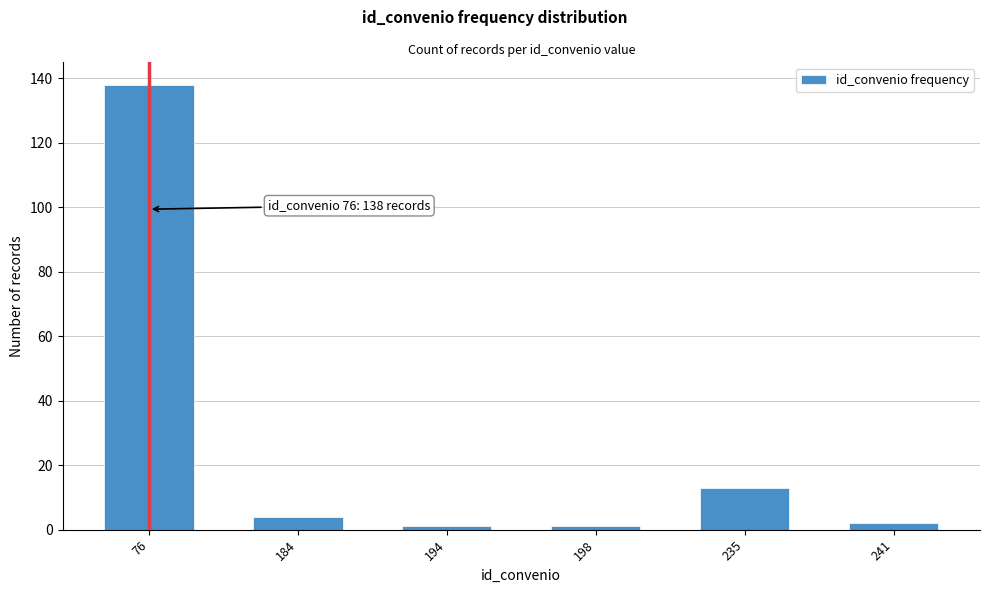

Reading left to right, transcribe all the data shown in this chart.

76=138	184=4	194=1	198=1	235=13	241=2